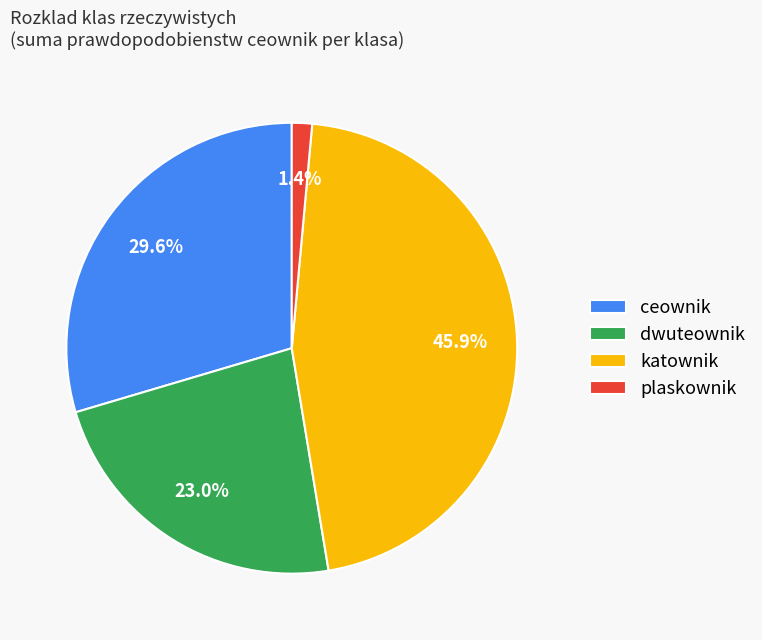

What portion of the pie excludes dwuteownik?

77.0%